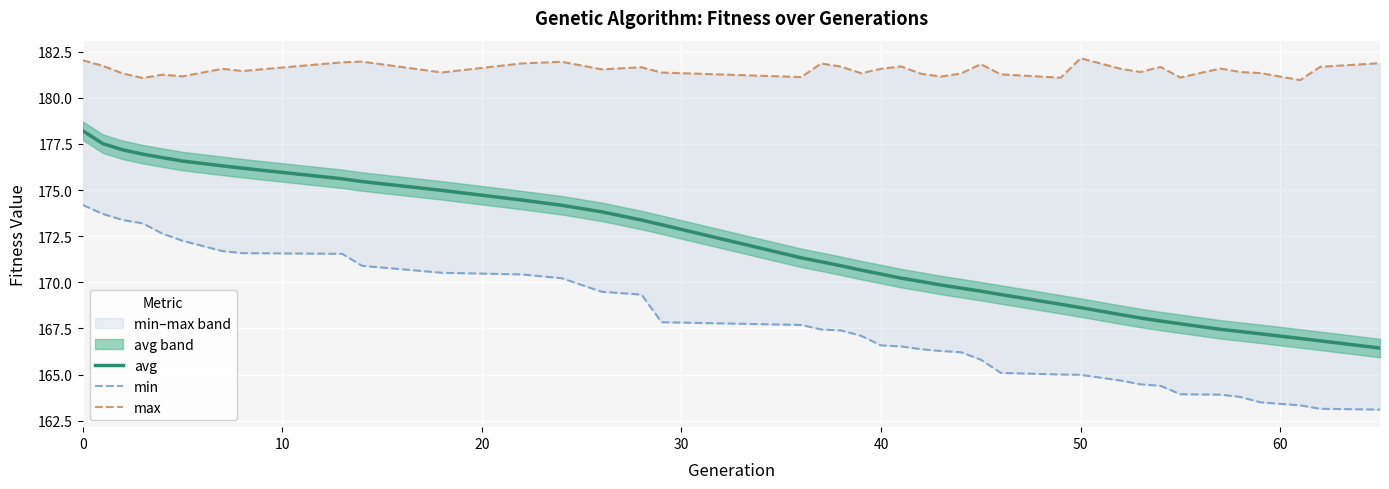

How many lines are shown in the chart?

3